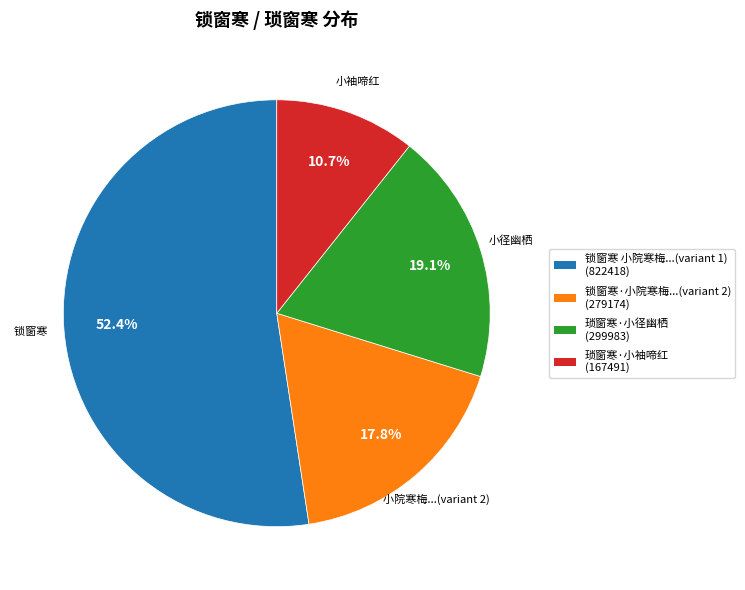

Is there a majority slice in this chart?

Yes